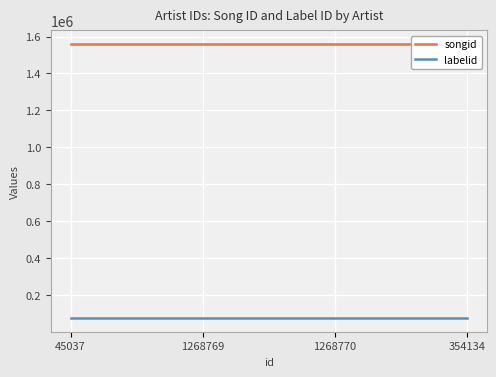

Which series has the widest spread of values?

songid